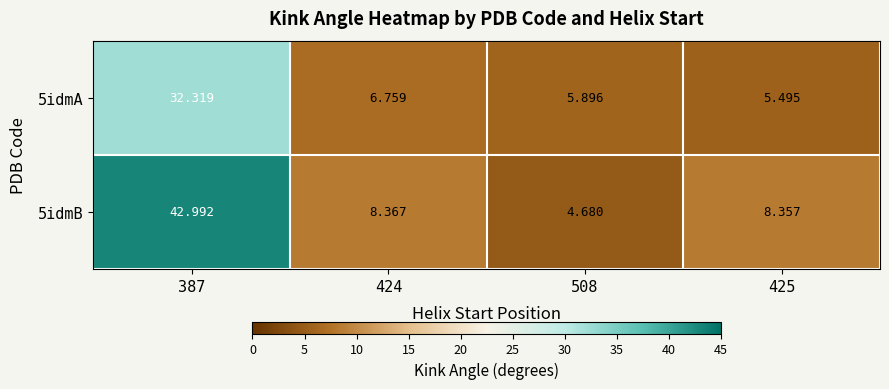

Is the value of 5idmB at 425 greater than the value of 5idmA at 424?

Yes